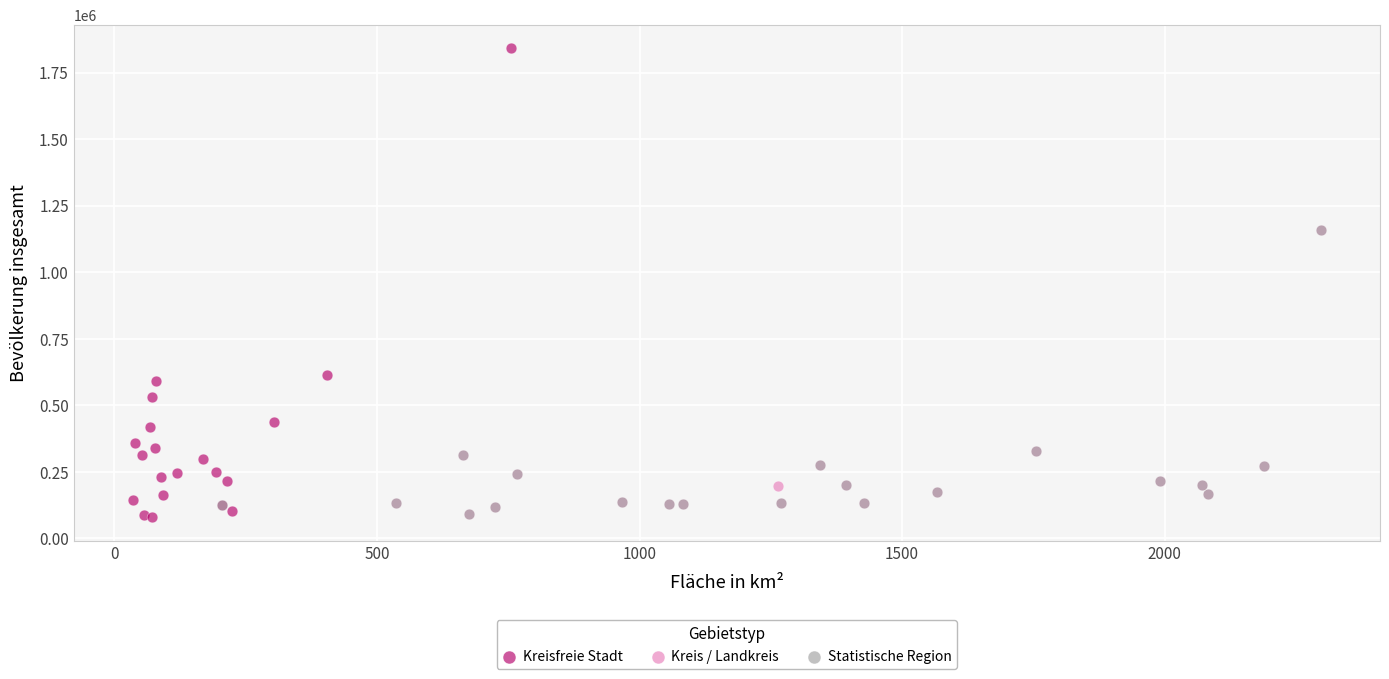

What are all the series names shown in the legend?

Kreisfreie Stadt, Kreis / Landkreis, Statistische Region